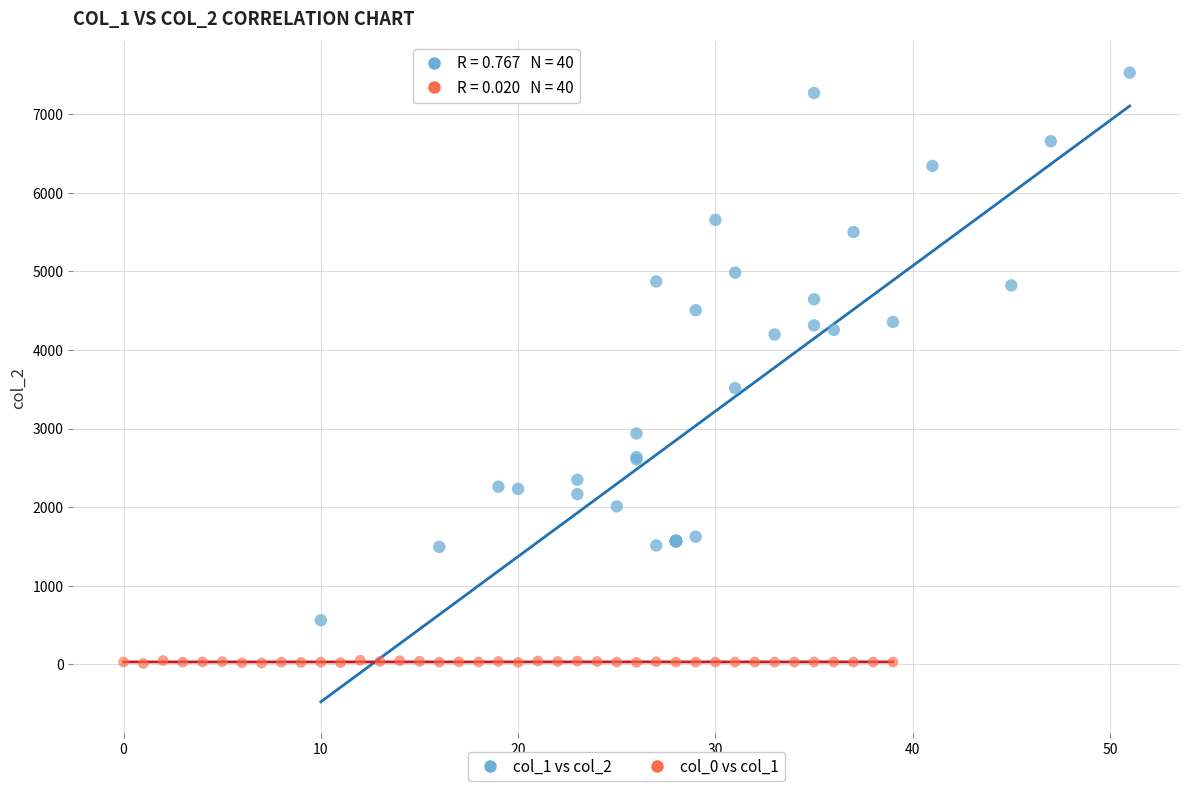

Which series has the widest spread of Y values?

col_1 vs col_2